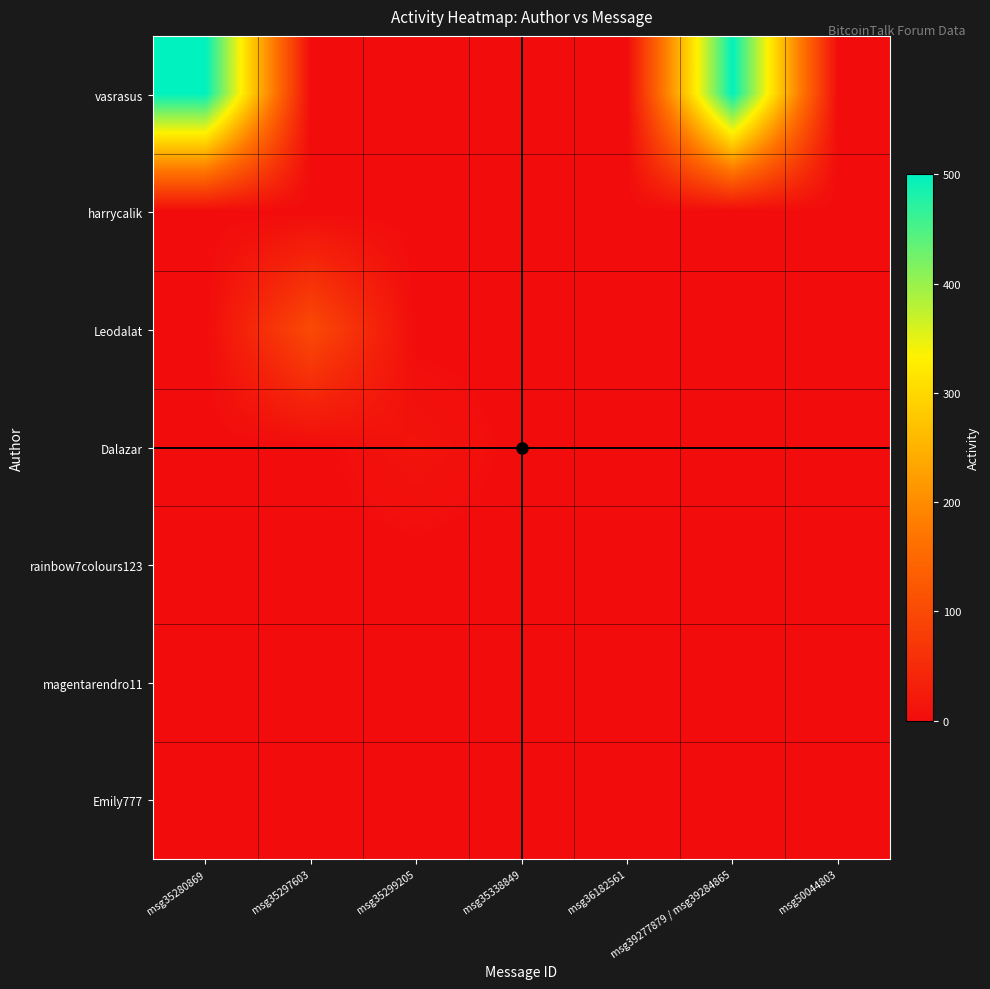

Which has a higher value, msg50044803 or msg35299205?

msg50044803